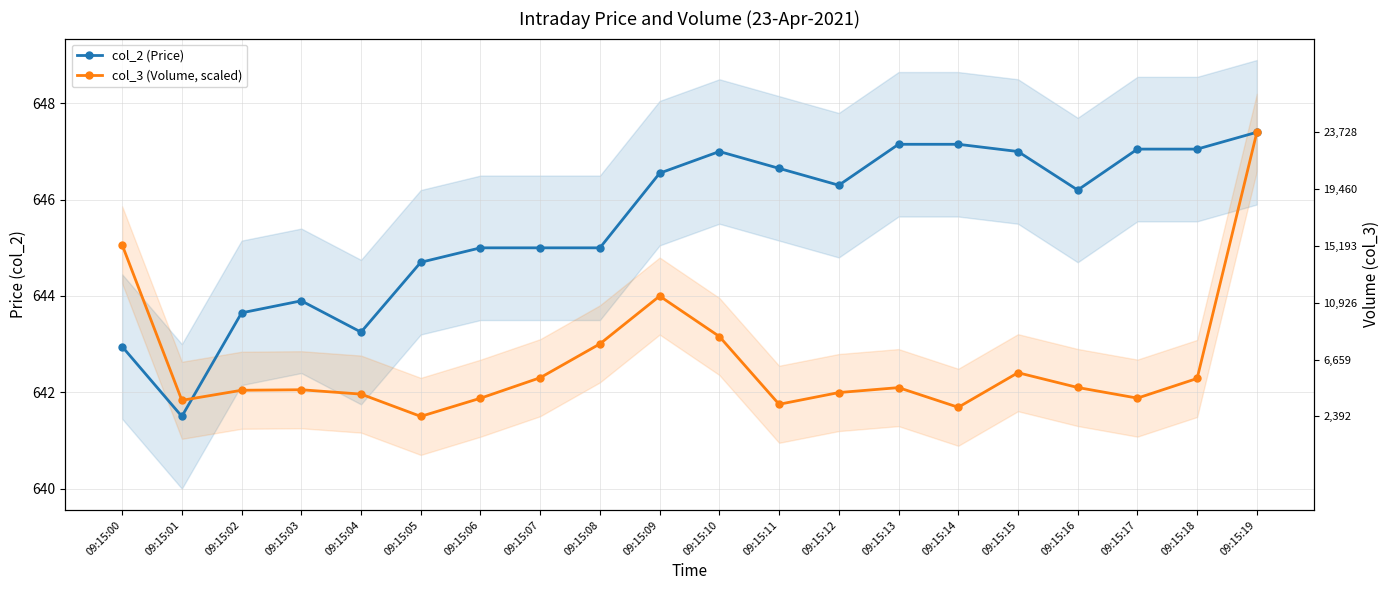

How many lines are shown in the chart?

2